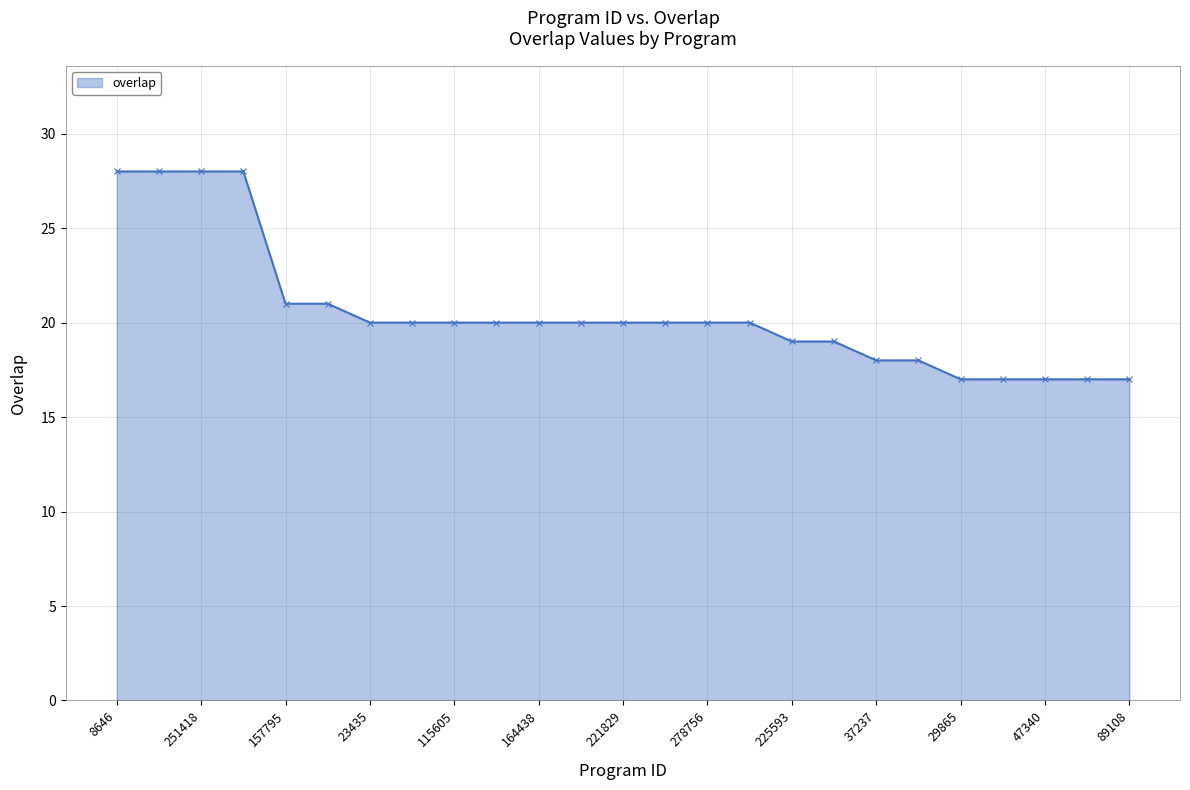

What is the minimum value shown in the chart?

17